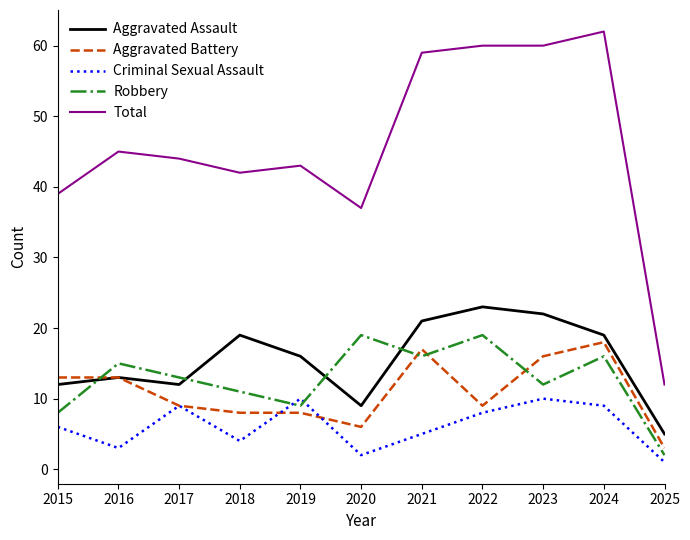

How many Criminal Sexual Assault values are between 3 and 9?

7